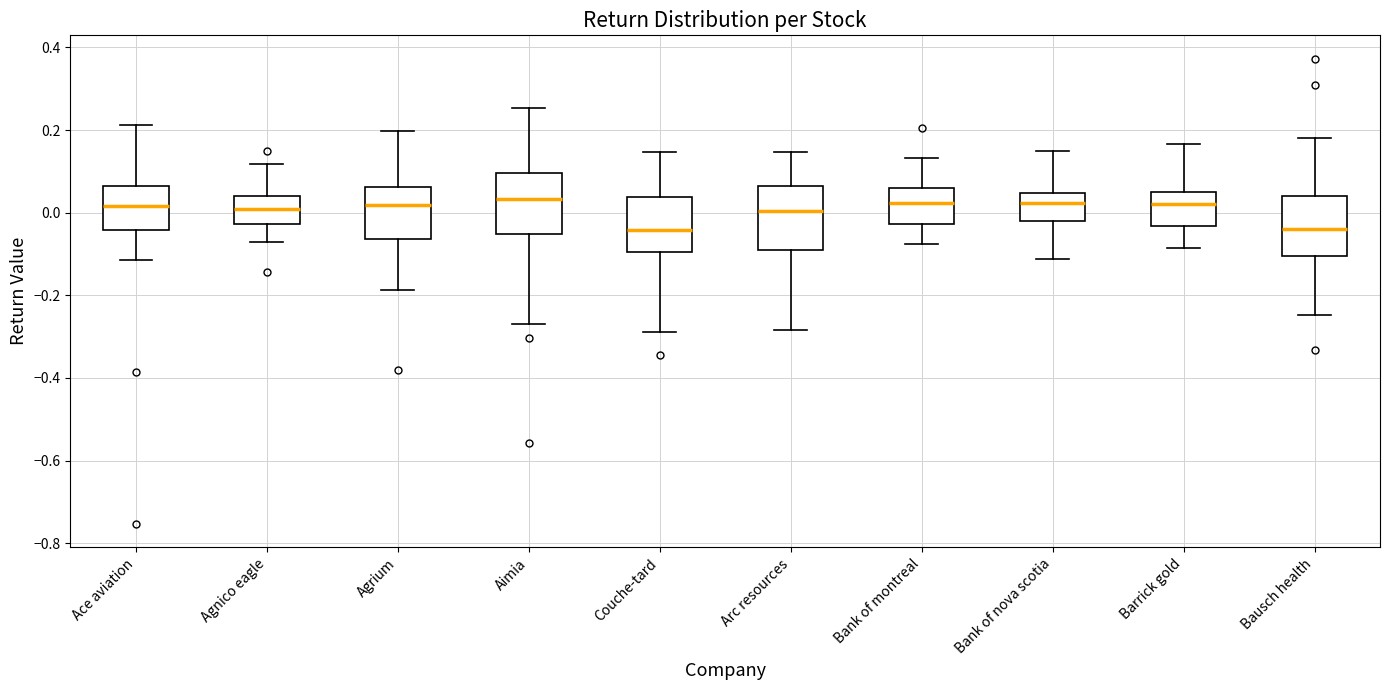

Reading left to right, read every box against the y-axis: the position of its median line, the range the box covers, and the ends of its whiskers. The values are not printed on the chart, so give them approximately, as read against the axis.

Ace aviation: median 0.02, box -0.04 to 0.06, whiskers -0.12 to 0.22
Agnico eagle: median 0.00, box -0.02 to 0.04, whiskers -0.08 to 0.12
Agrium: median 0.02, box -0.06 to 0.06, whiskers -0.18 to 0.20
Aimia: median 0.04, box -0.06 to 0.10, whiskers -0.26 to 0.26
Couche-tard: median -0.04, box -0.10 to 0.04, whiskers -0.28 to 0.14
Arc resources: median 0.00, box -0.10 to 0.06, whiskers -0.28 to 0.14
Bank of montreal: median 0.02, box -0.02 to 0.06, whiskers -0.08 to 0.14
Bank of nova scotia: median 0.02, box -0.02 to 0.04, whiskers -0.12 to 0.14
Barrick gold: median 0.02, box -0.04 to 0.04, whiskers -0.08 to 0.16
Bausch health: median -0.04, box -0.10 to 0.04, whiskers -0.24 to 0.18